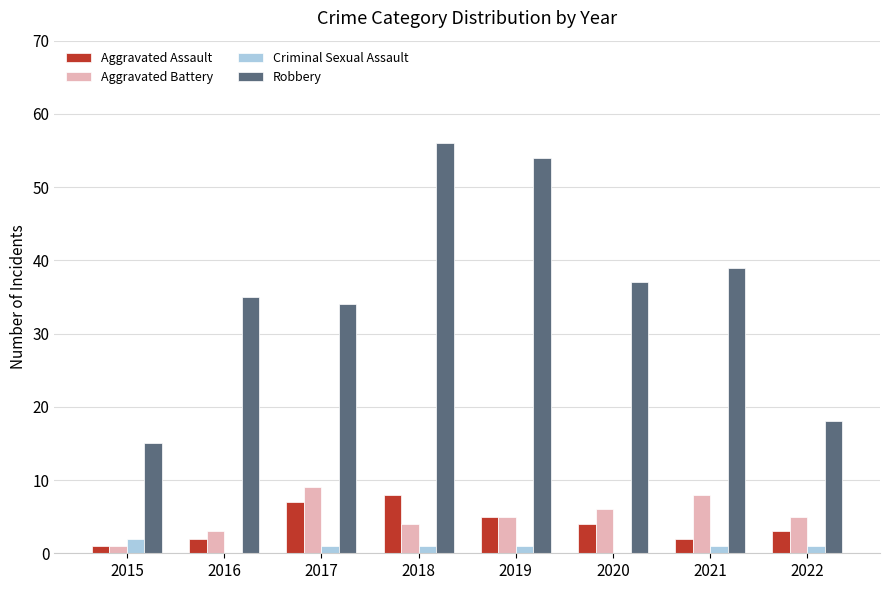

The Robbery series shows 35 at 2016. True or false?

True